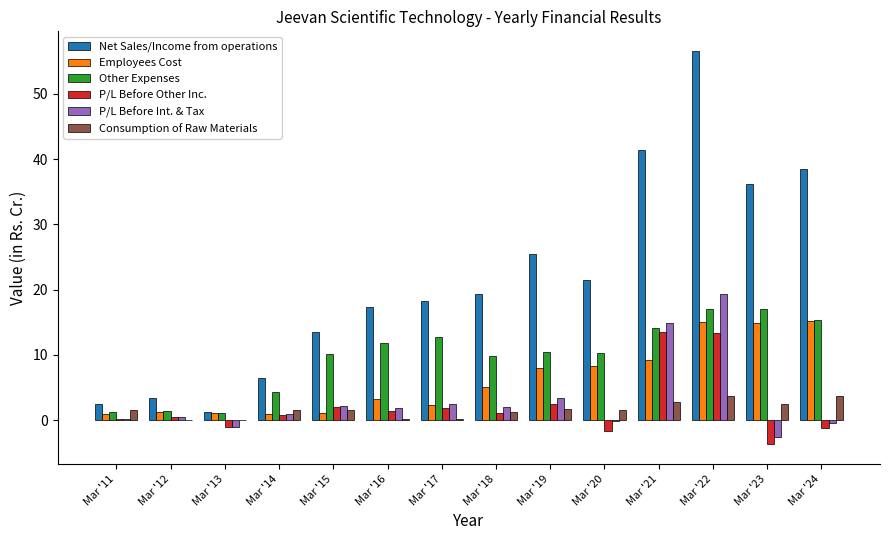

At which category is the sum across all series the highest?

Mar '22